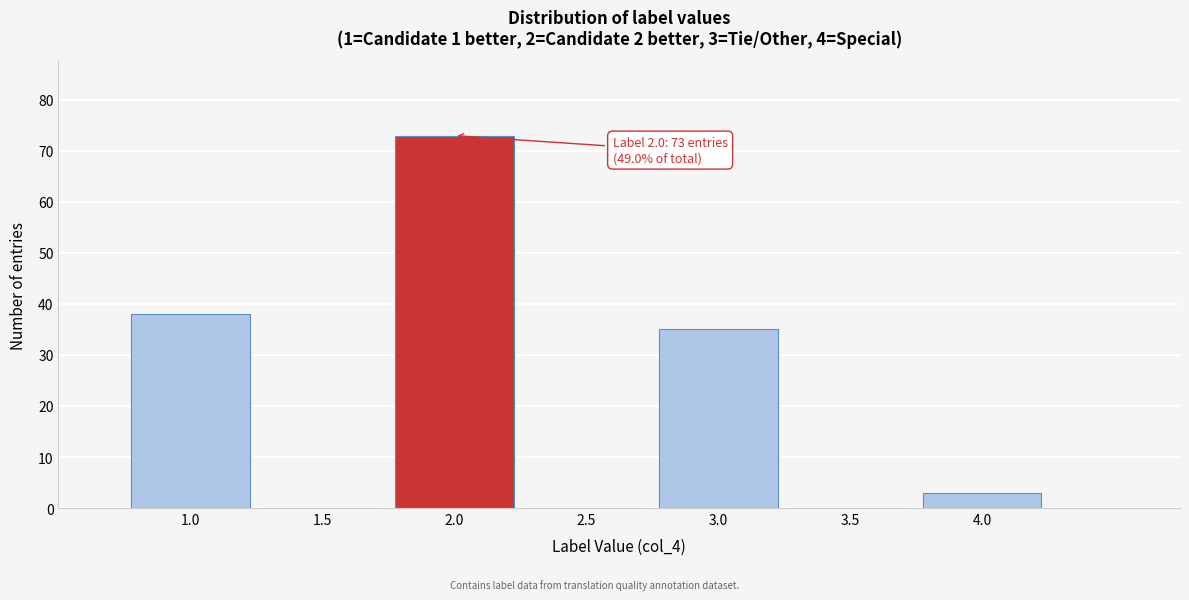

Reading left to right, what are all the values shown in this chart?

1.0=38	1.5=0	2.0=73	2.5=0	3.0=35	3.5=0	4.0=3